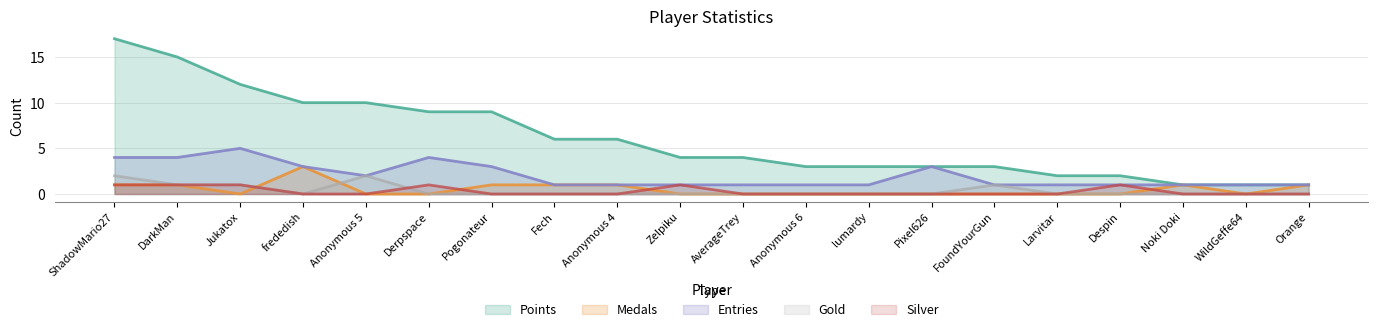

Does the chart have visible grid lines?

Yes